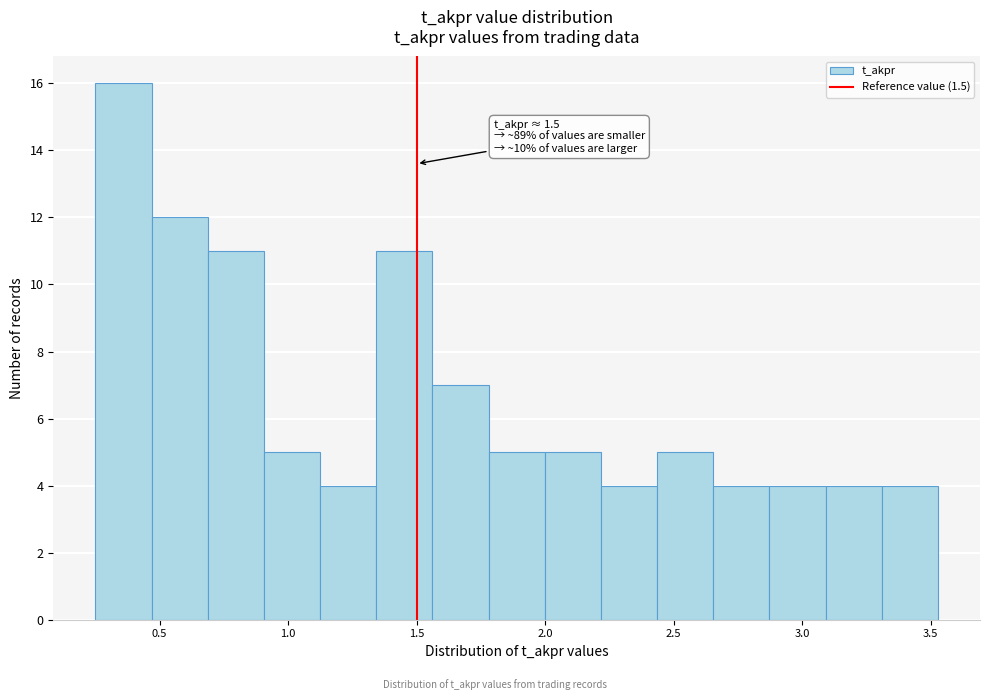

Over which range of the x-axis is the bar tallest?

0.25 to 0.45